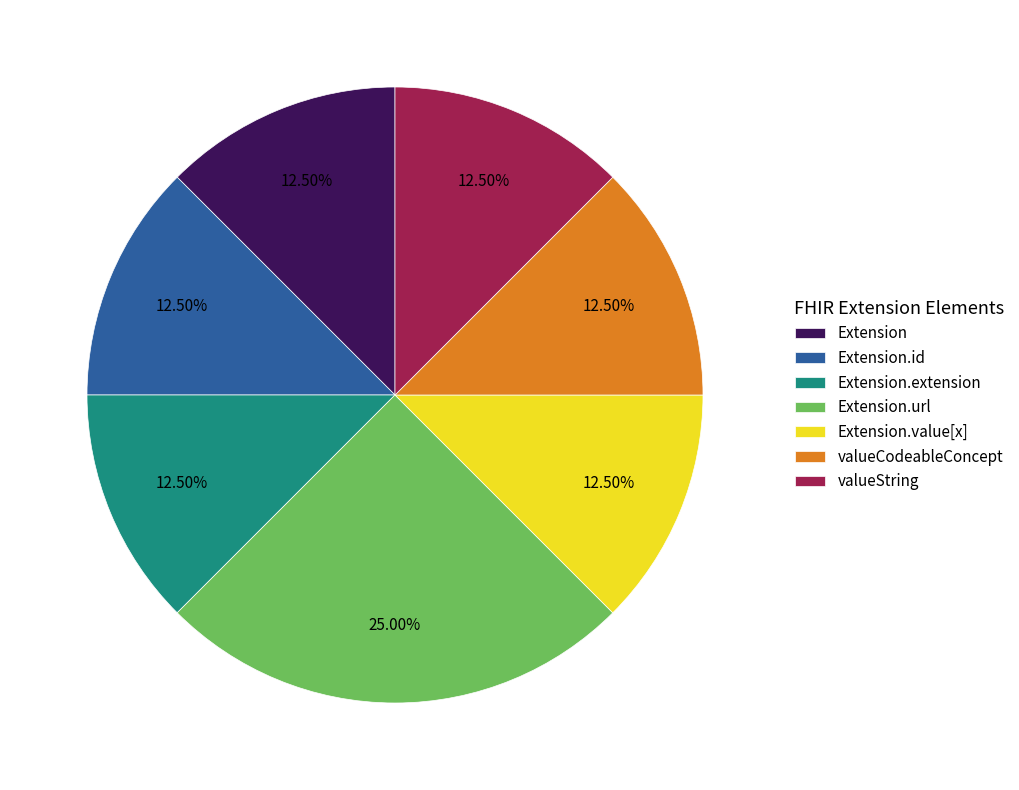

Do Extension.id and Extension.value[x] together represent more than half of the pie?

No